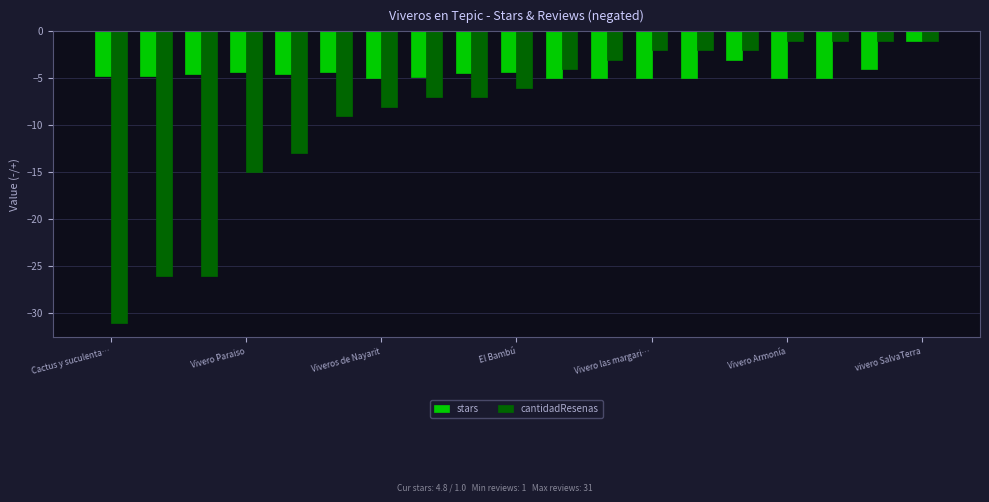

What is the highest value of the stars series?

-1.0